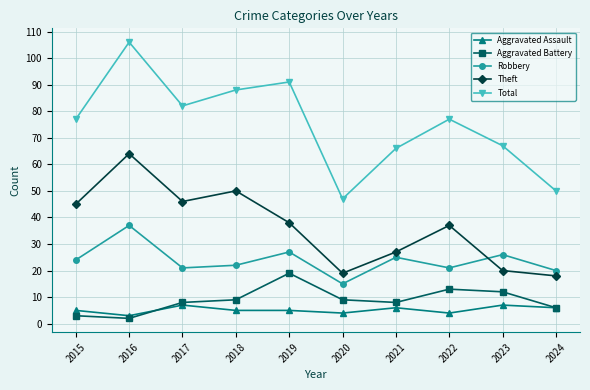

In Aggravated Battery, how many points are lower than both neighbors (excluding endpoints)?

2